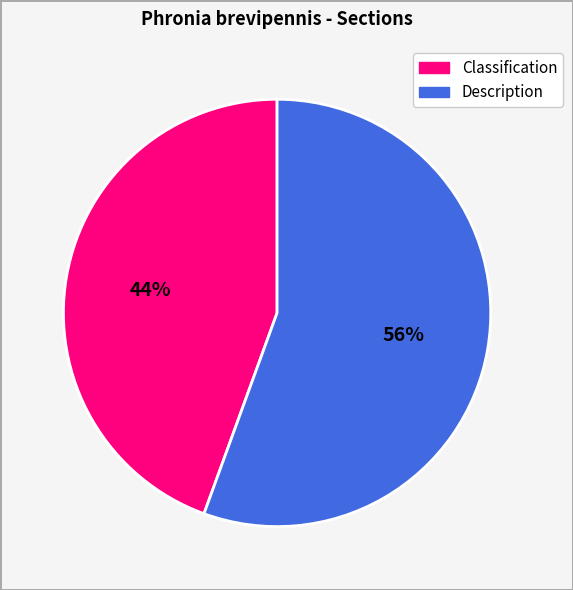

How many segments does this pie chart have?

2